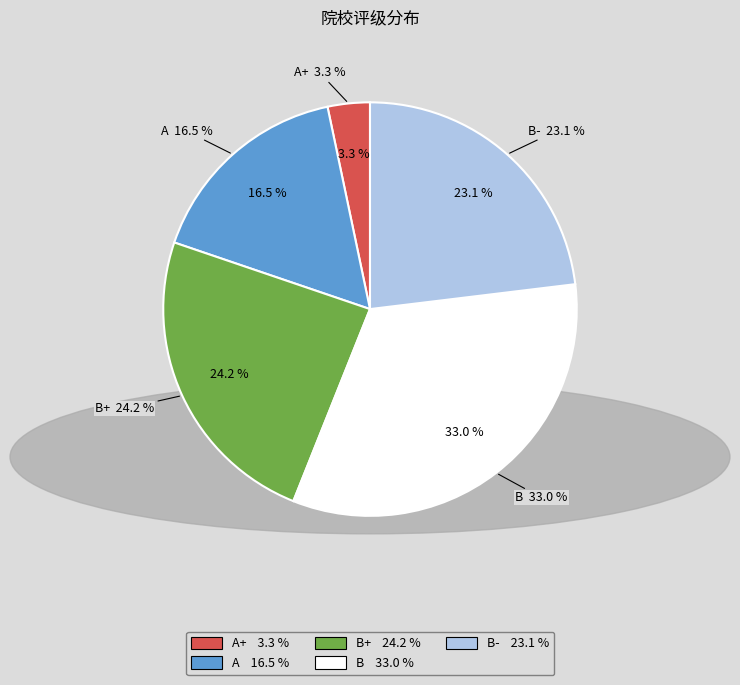

Combined, what portion of the pie is B and A+?

36.3%